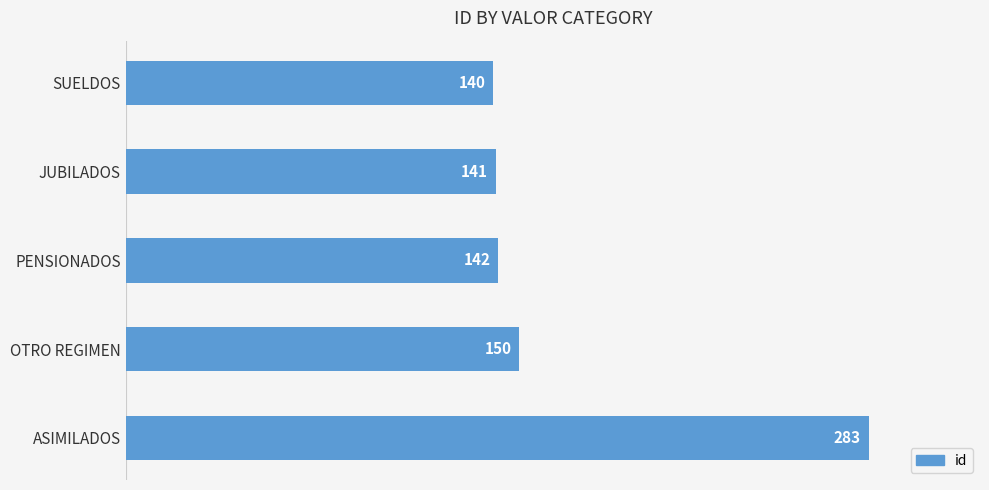

What is the maximum value shown in the chart?

283